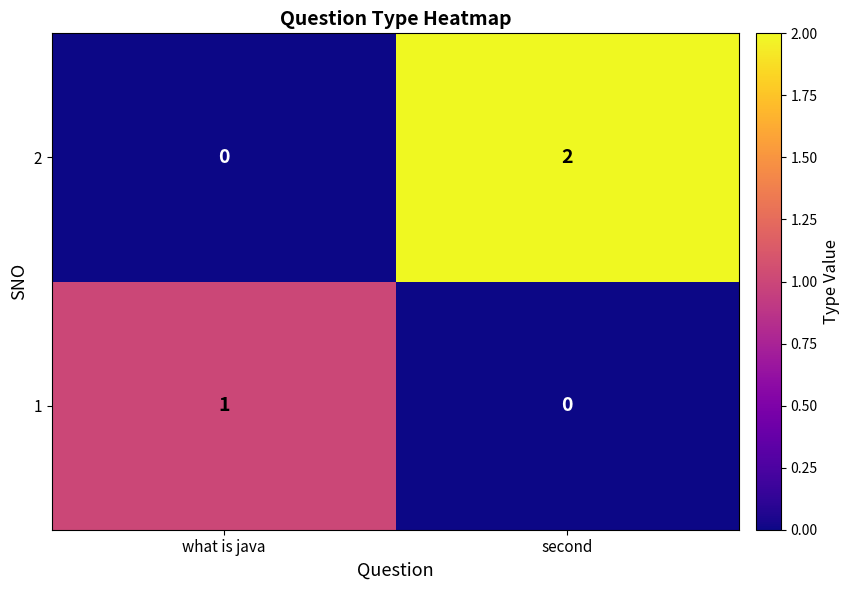

List the series in order of their overall mean, highest first.

2, 1